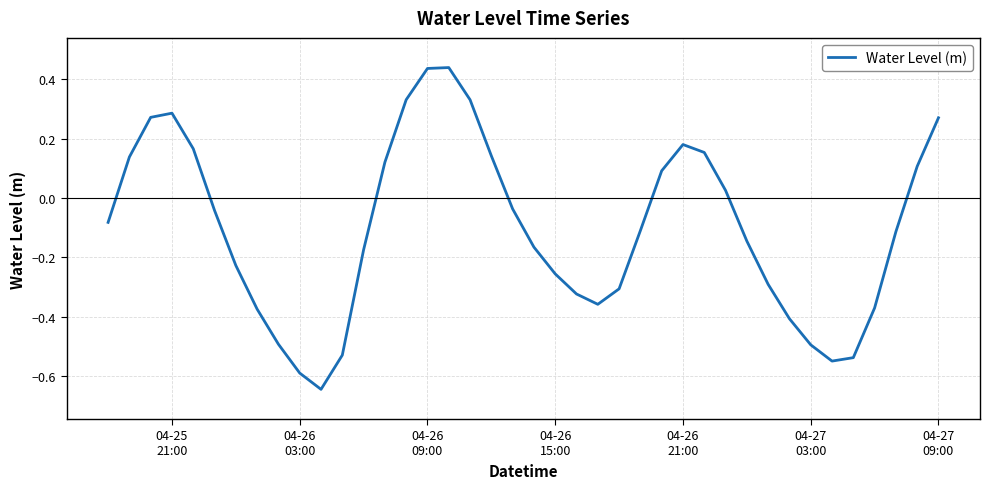

How many negative values are there?

24